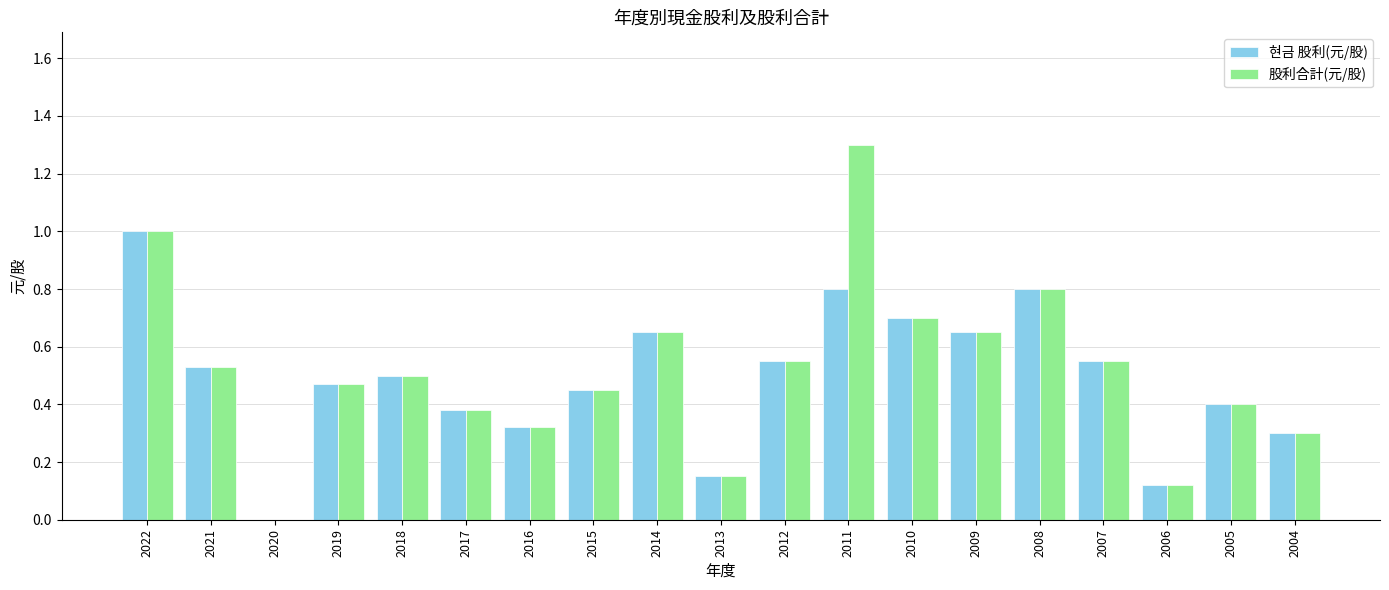

What is the approximate value of 현금 股利(元/股) at 2022?

1.0